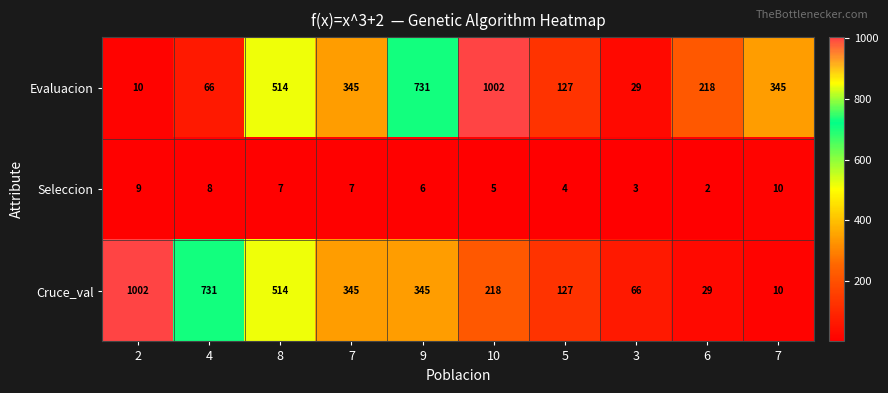

Reading left to right, what are all the values shown in this chart?

Evaluacion: 2=10	4=66	8=514	7=345	9=731	10=1002	5=127	3=29	6=218	7=345
Seleccion: 2=9	4=8	8=7	7=7	9=6	10=5	5=4	3=3	6=2	7=10
Cruce_val: 2=1002	4=731	8=514	7=345	9=345	10=218	5=127	3=66	6=29	7=10